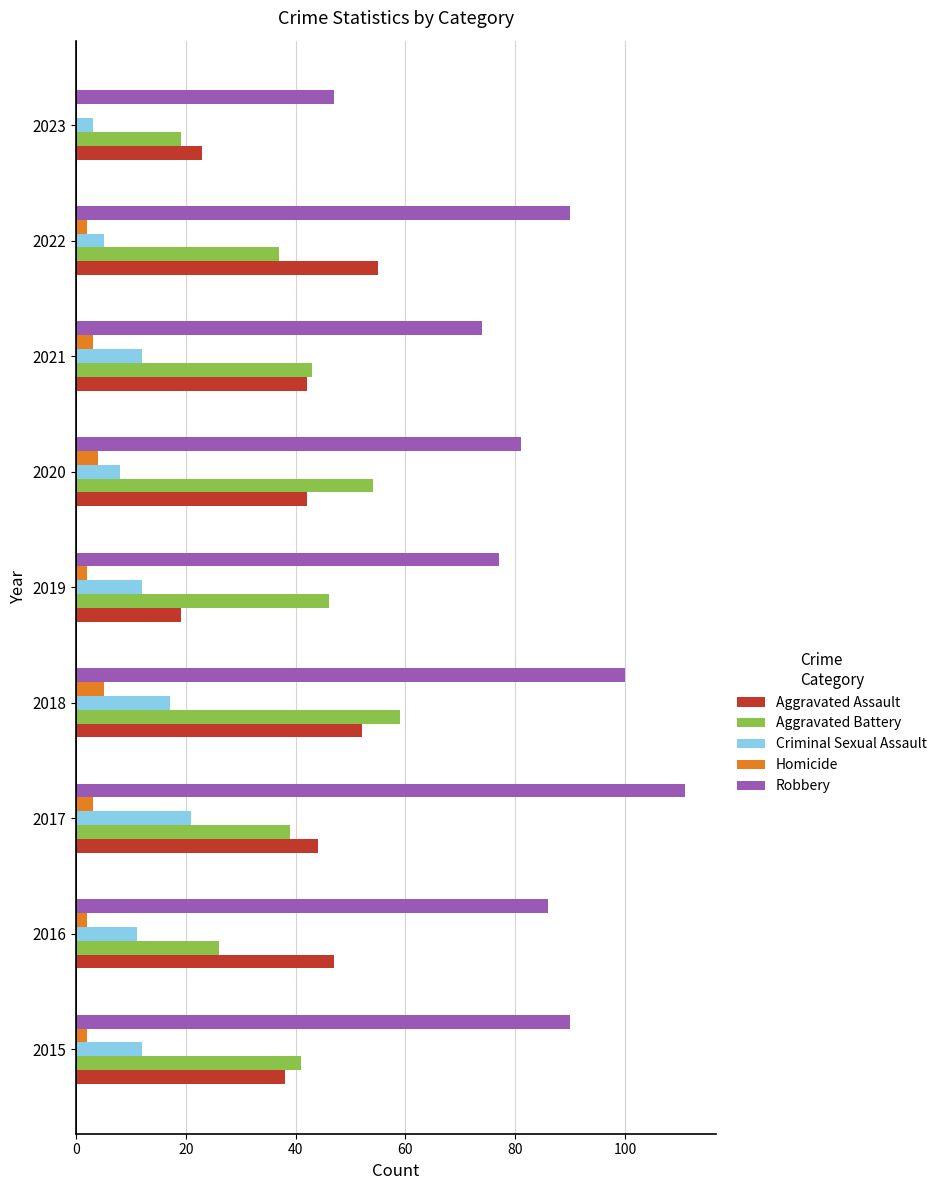

Which series has the largest range (max minus min)?

Robbery